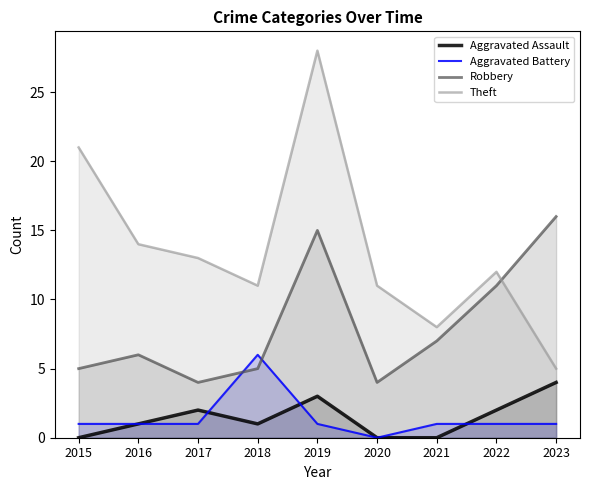

How many categories are shown in the chart?

9